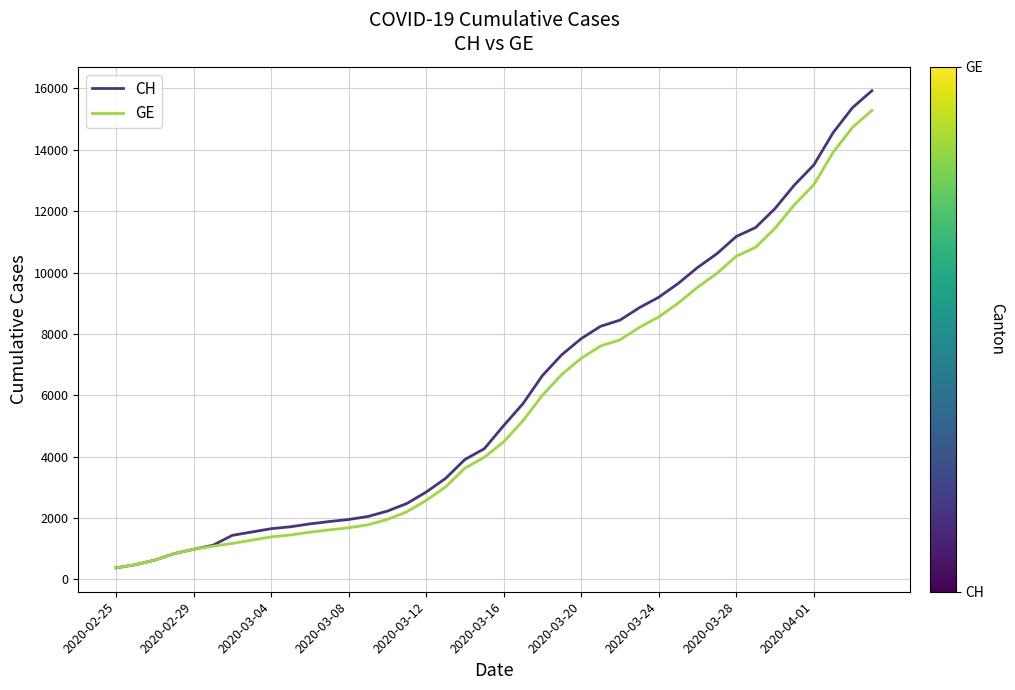

What is the difference between the maximum and second lowest values in the CH series?

15447